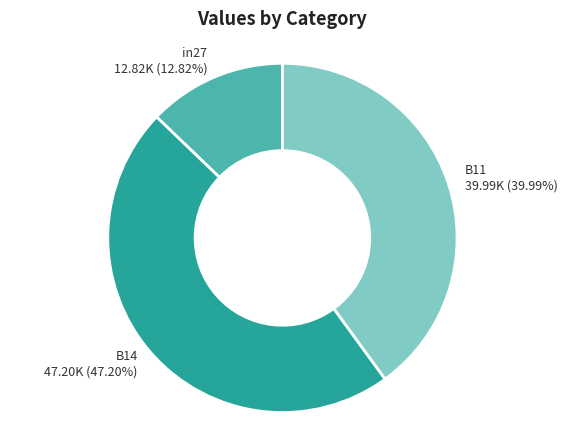

What is the largest slice in the pie chart?

B14